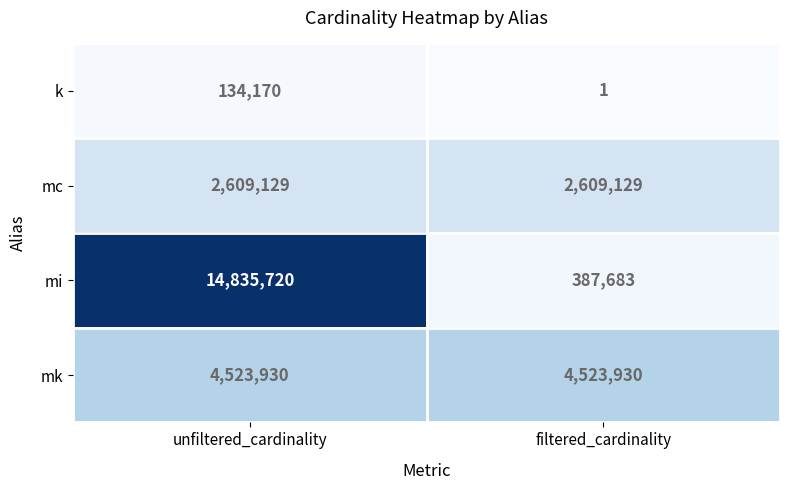

Which series changed the most between unfiltered_cardinality and filtered_cardinality?

mi